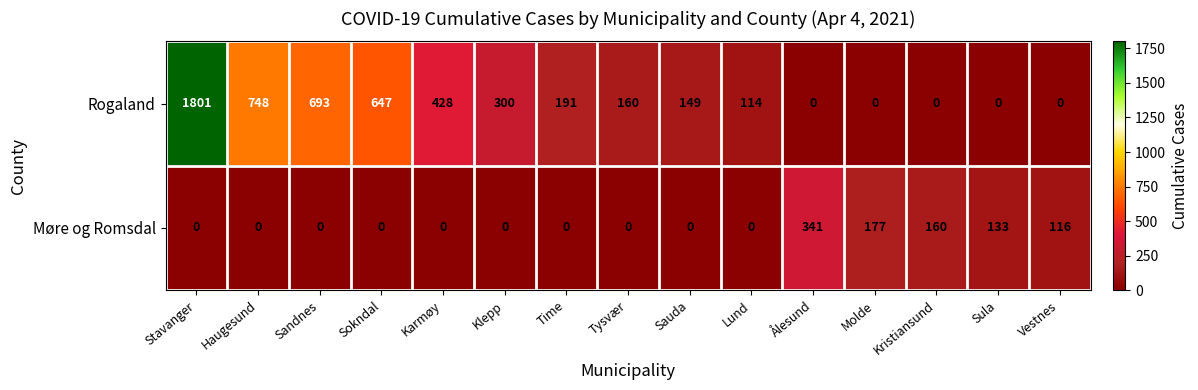

What is the maximum value shown in the chart?

1801